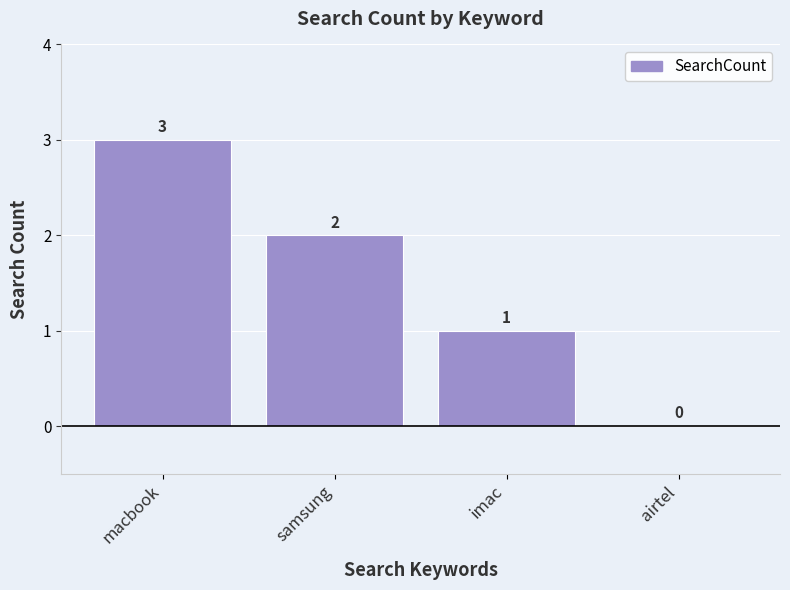

Is it true that the value at airtel is 2?

False